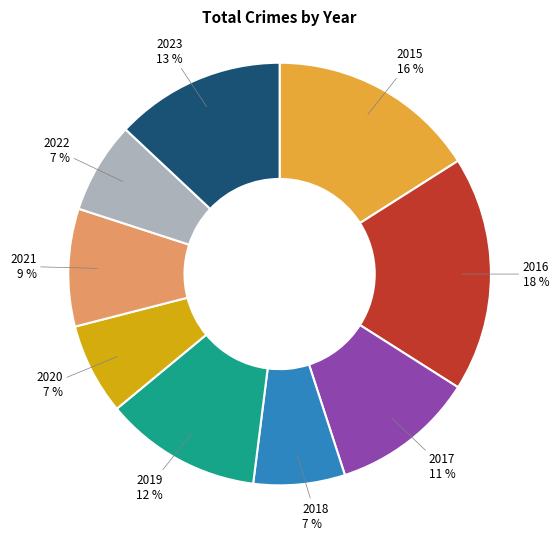

Does any single category account for the majority?

No